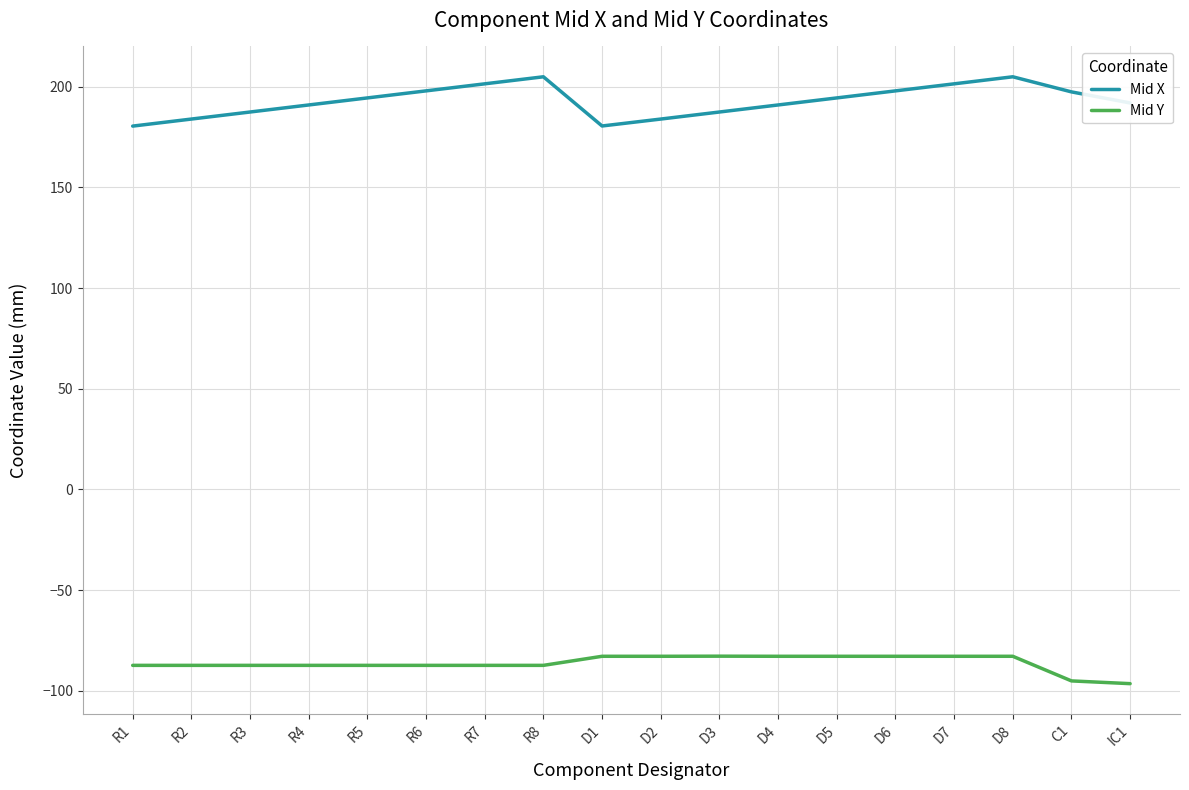

Rank the series by their maximum value, from highest to lowest.

Mid X, Mid Y